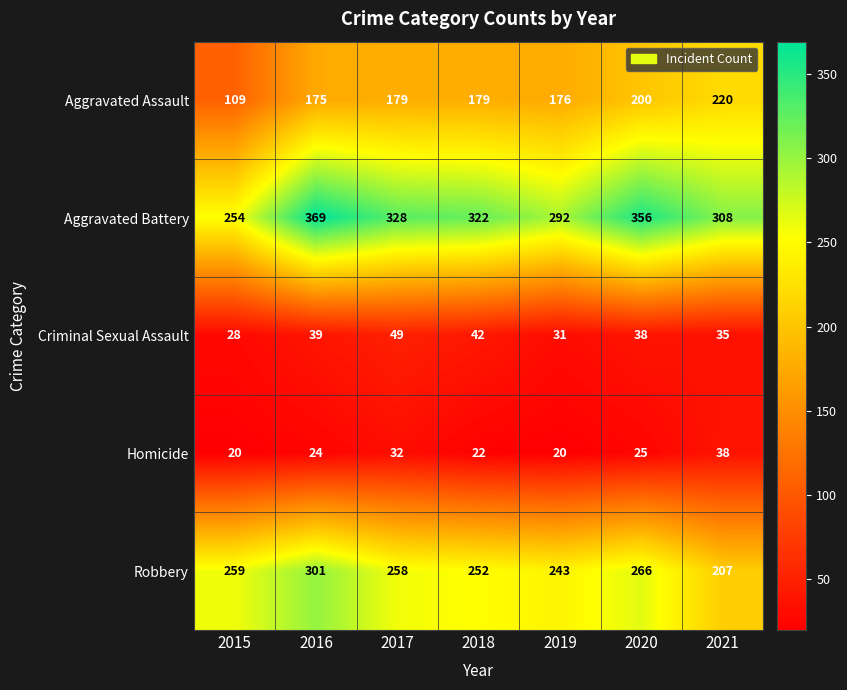

At which label does Robbery first exceed 258?

2015